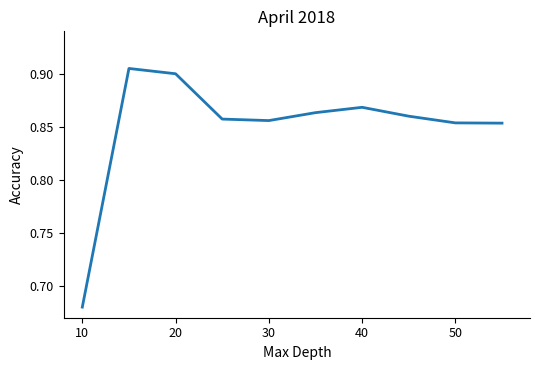

What is the difference between the second highest and minimum values?

0.2